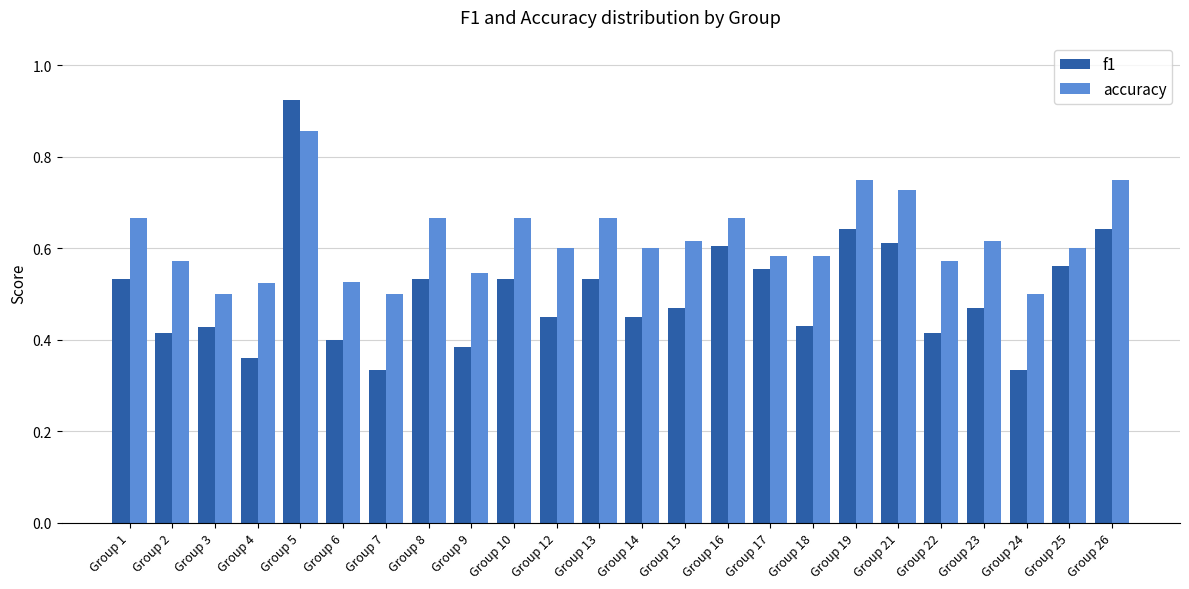

Count the accuracy values in the range 0 to 1.

24